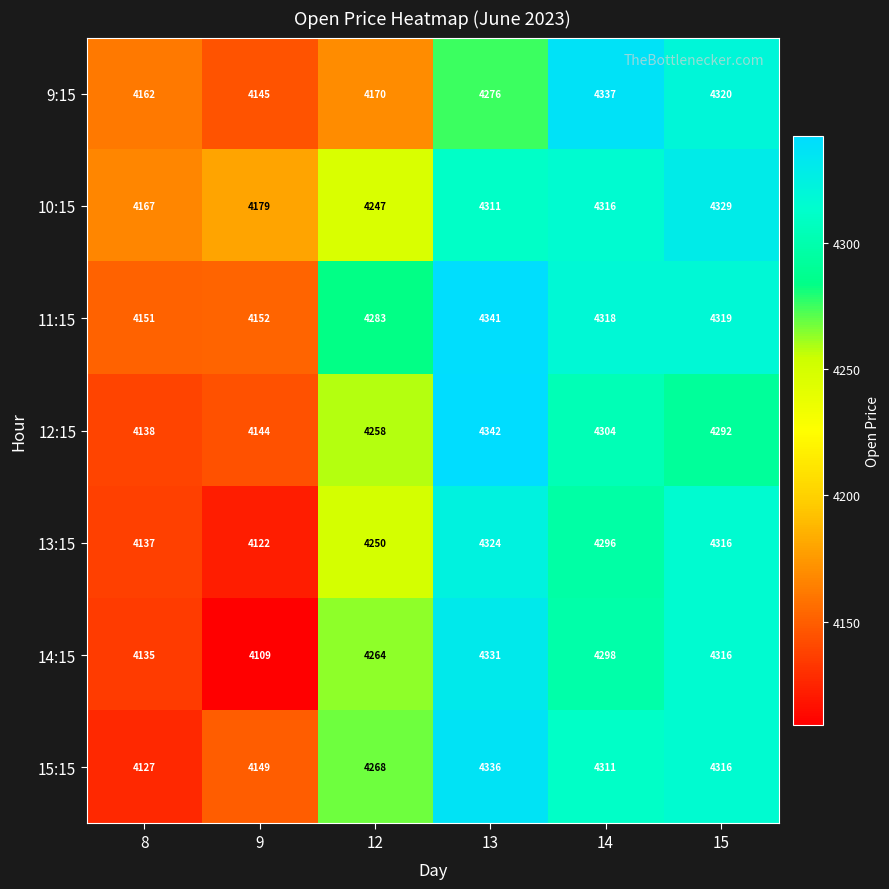

At how many categories does at least one series exceed 4341?

1